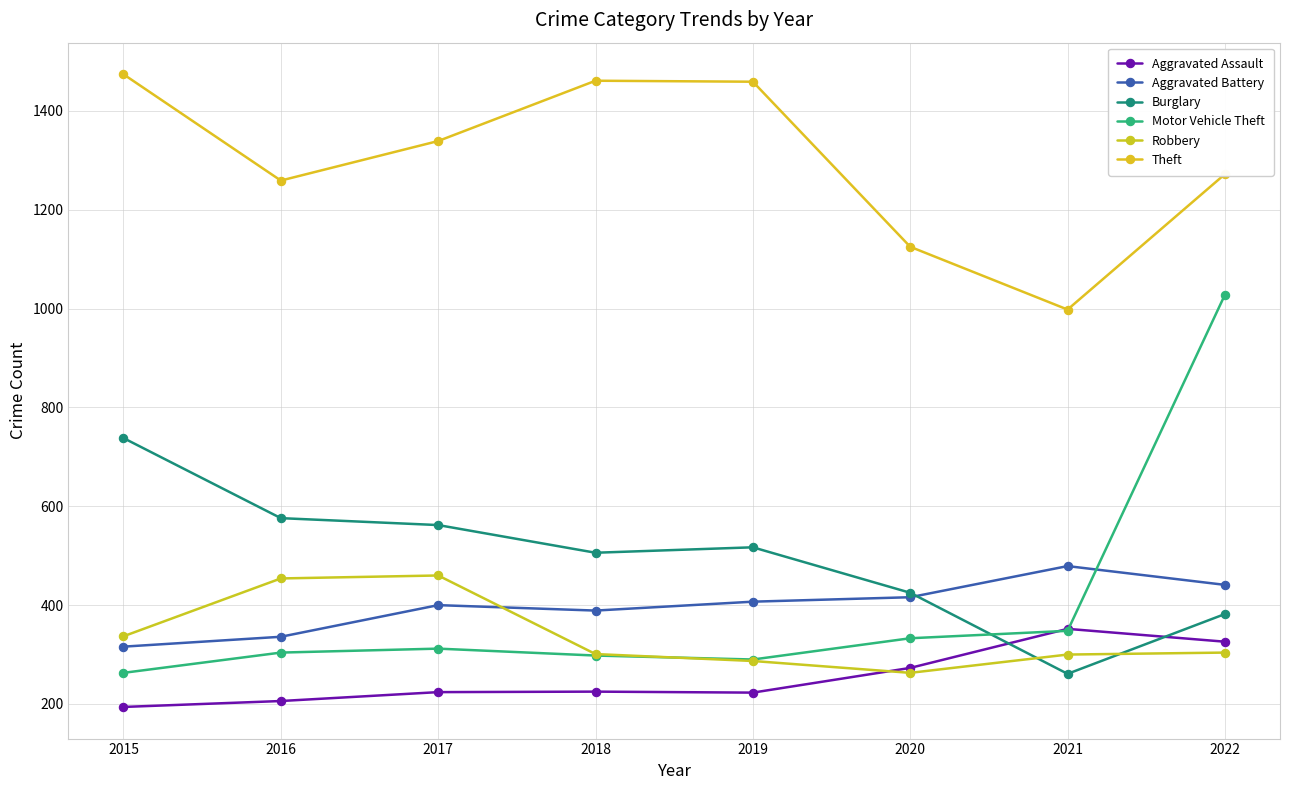

Count the number of data series in this chart.

6